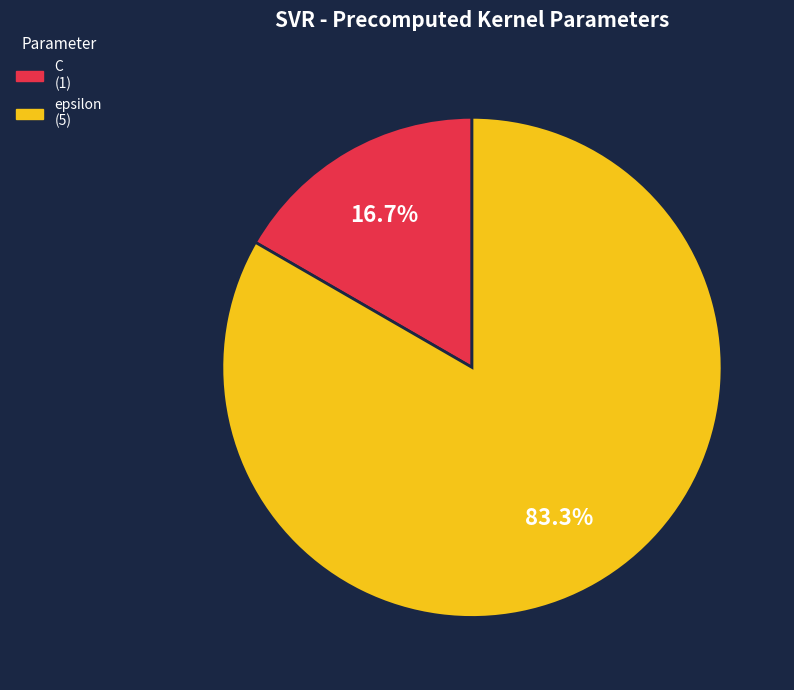

Between C and epsilon, which is larger?

epsilon